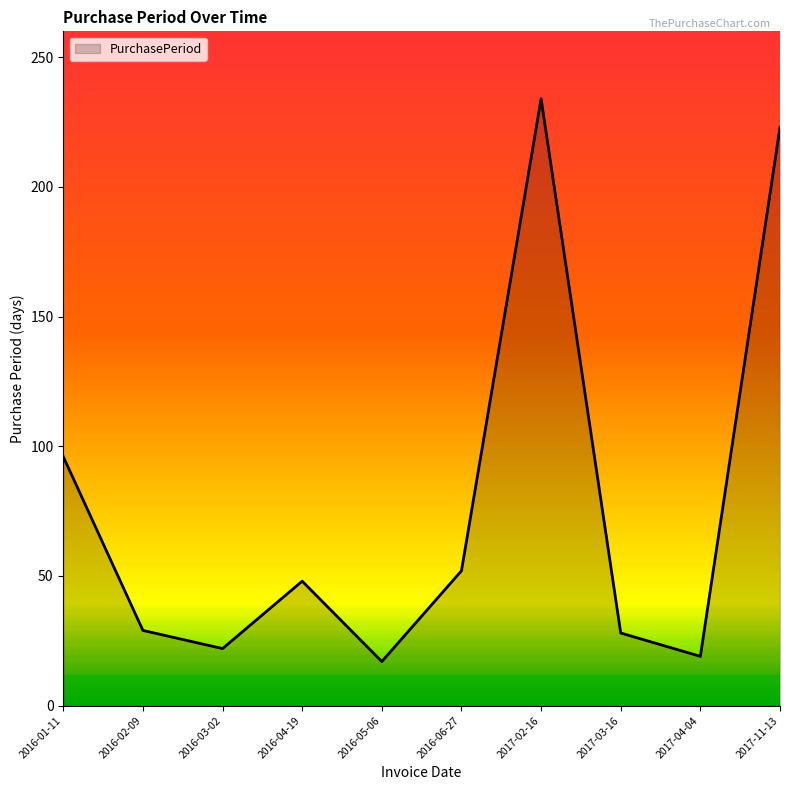

Where is the data nearest to the value 125?

2016-01-11